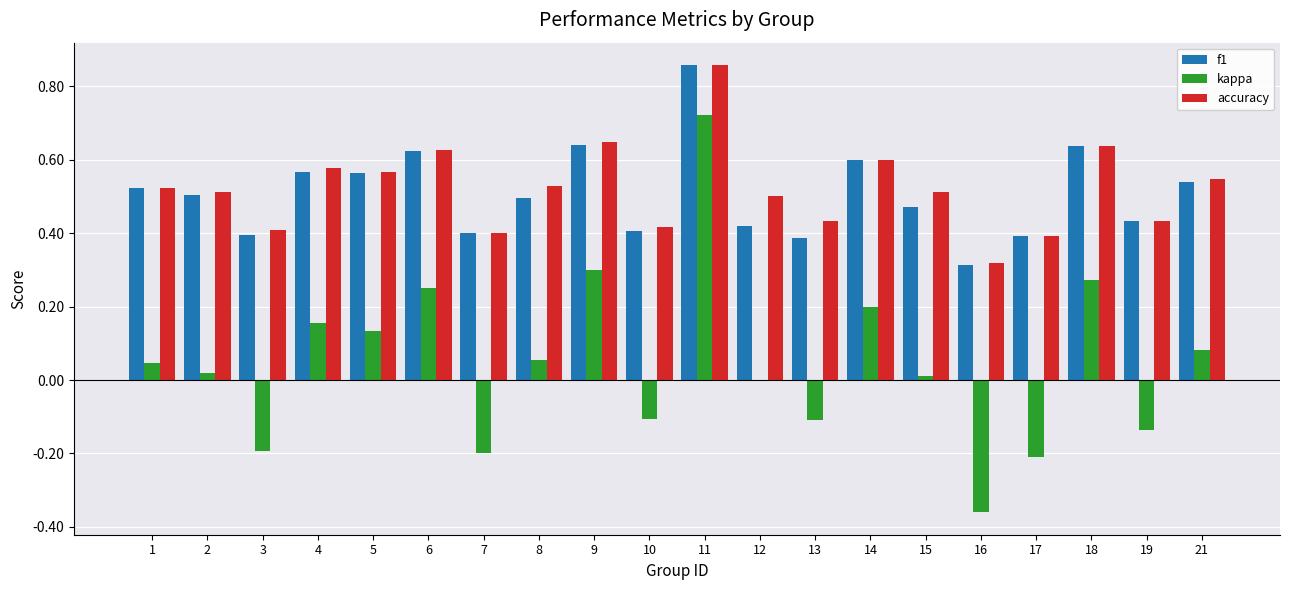

What is the sum of all f1 values?

10.2